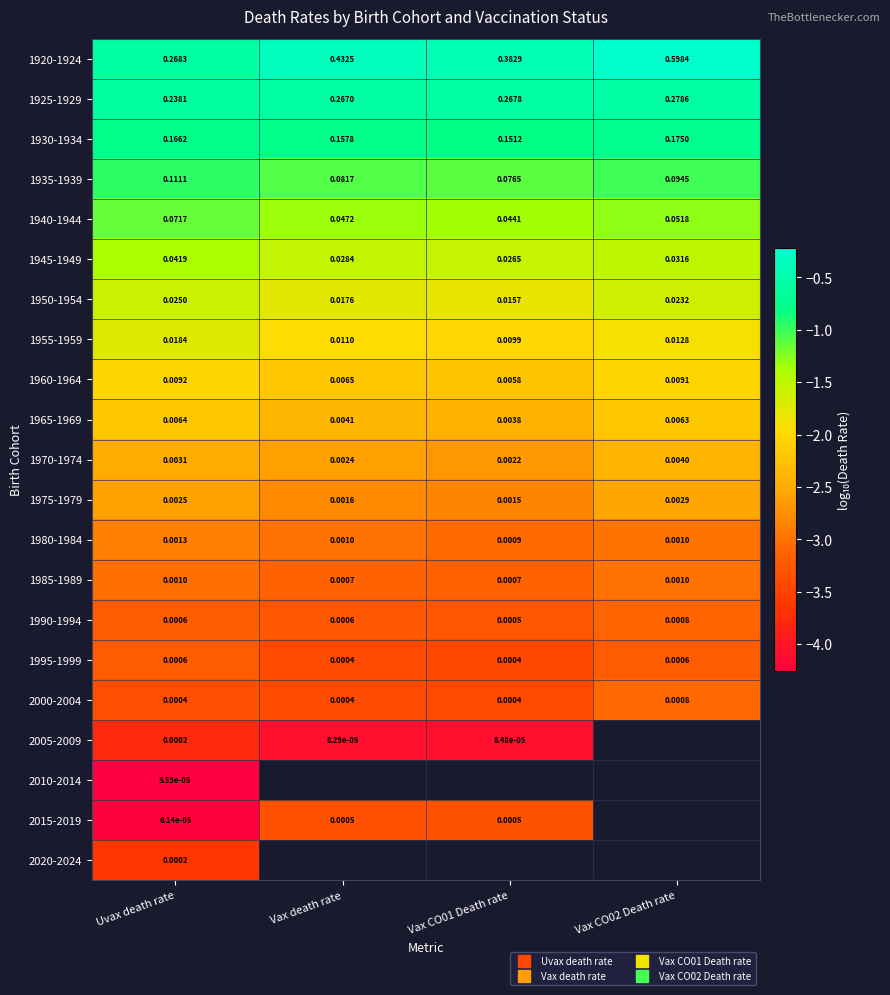

How many series are shown in this chart?

21